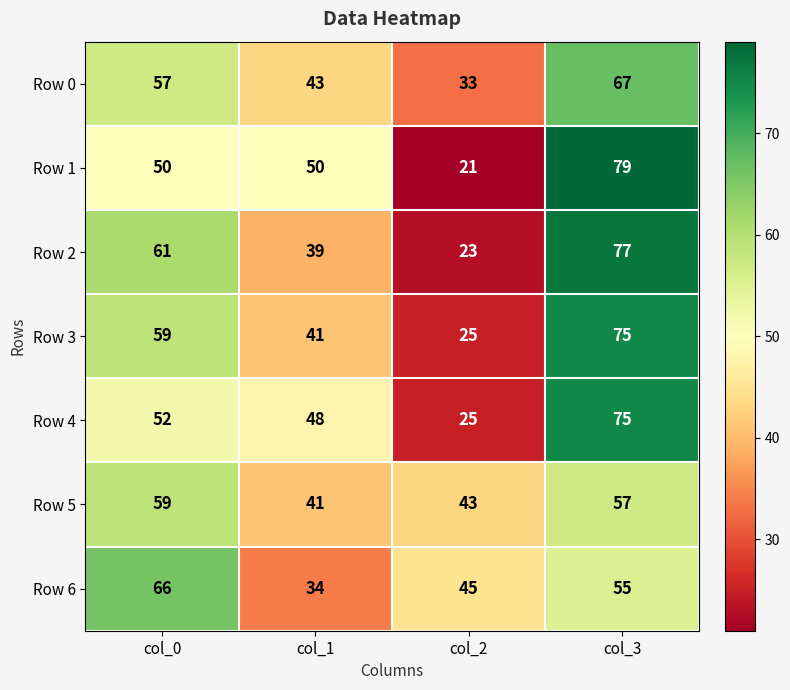

What is the difference between the highest and lowest values at col_1?

16